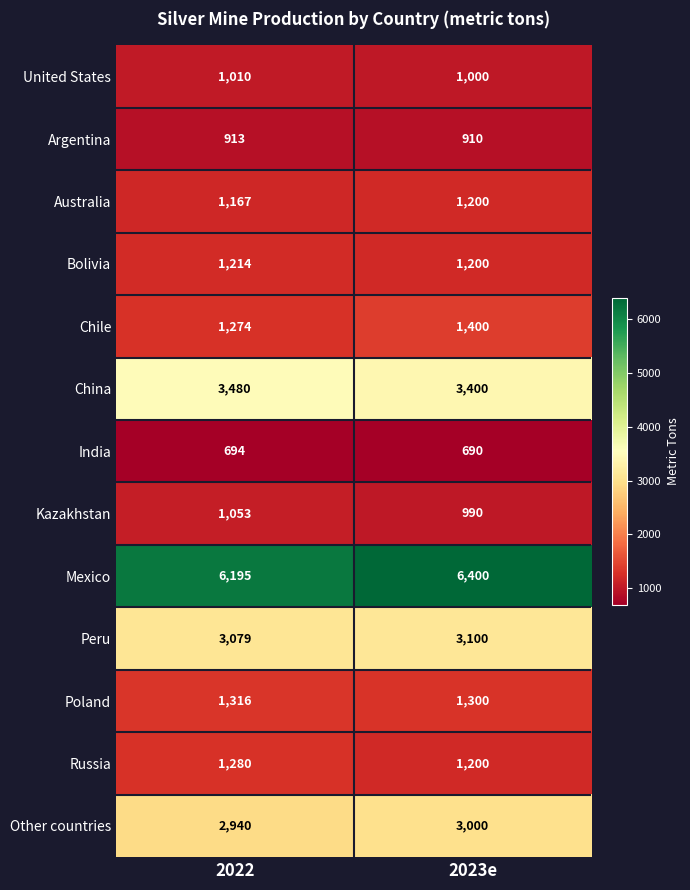

What is the difference between the highest and lowest values at 2022?

5501